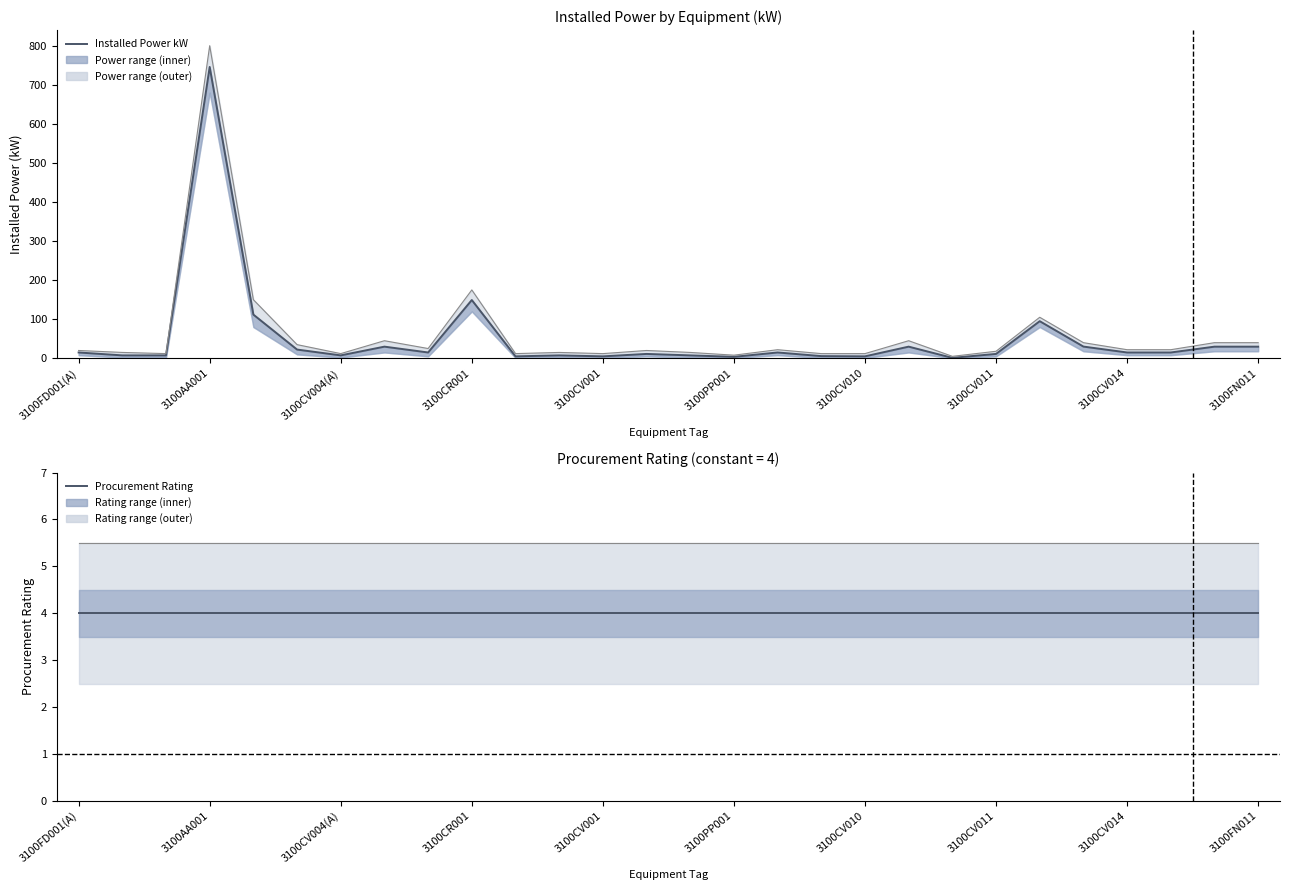

What is the average value of the Procurement Rating series?

4.0